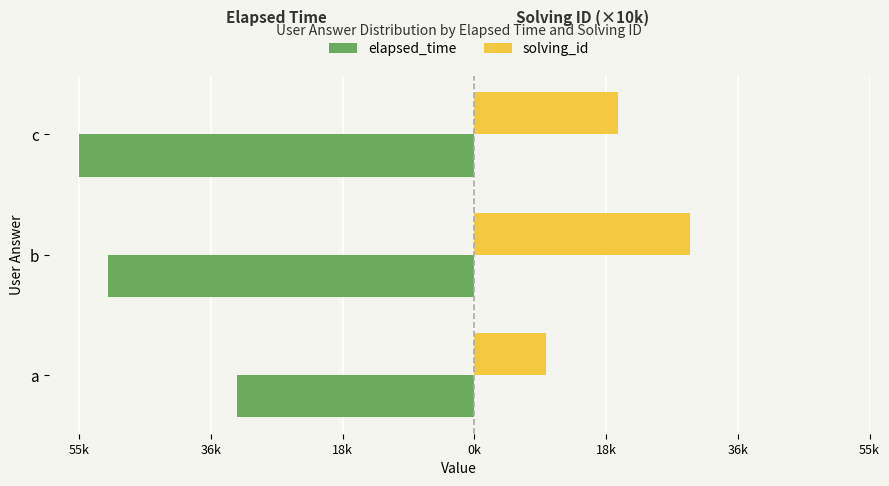

Which series has the largest range (max minus min)?

elapsed_time